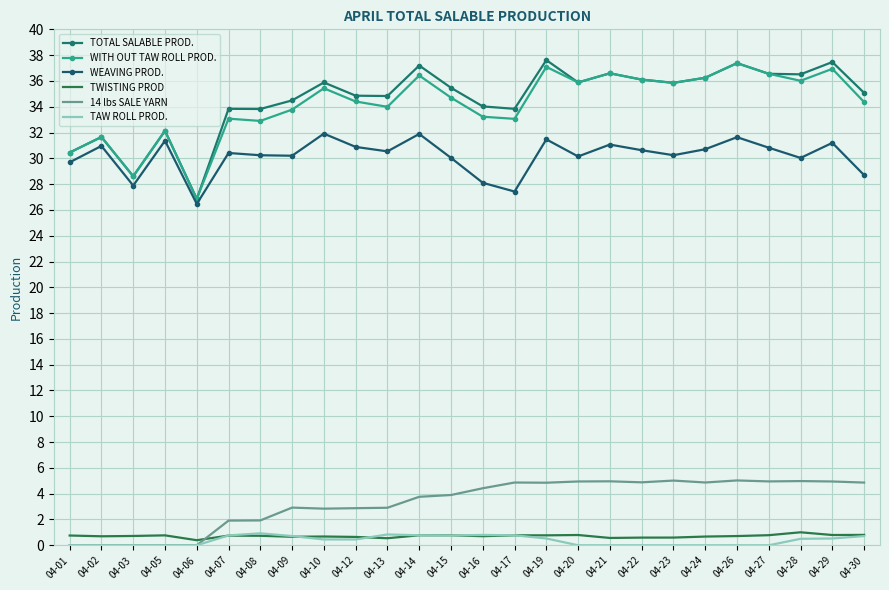

Which series has the largest total across all categories?

TOTAL SALABLE PROD.